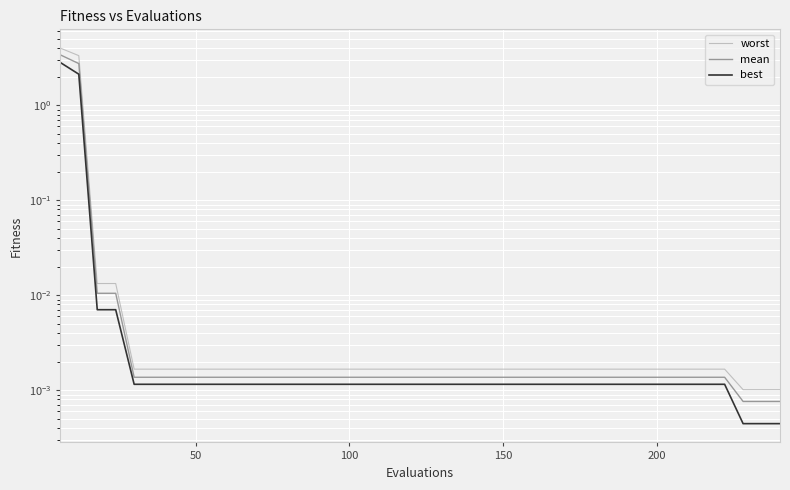

How many lines are shown in the chart?

3